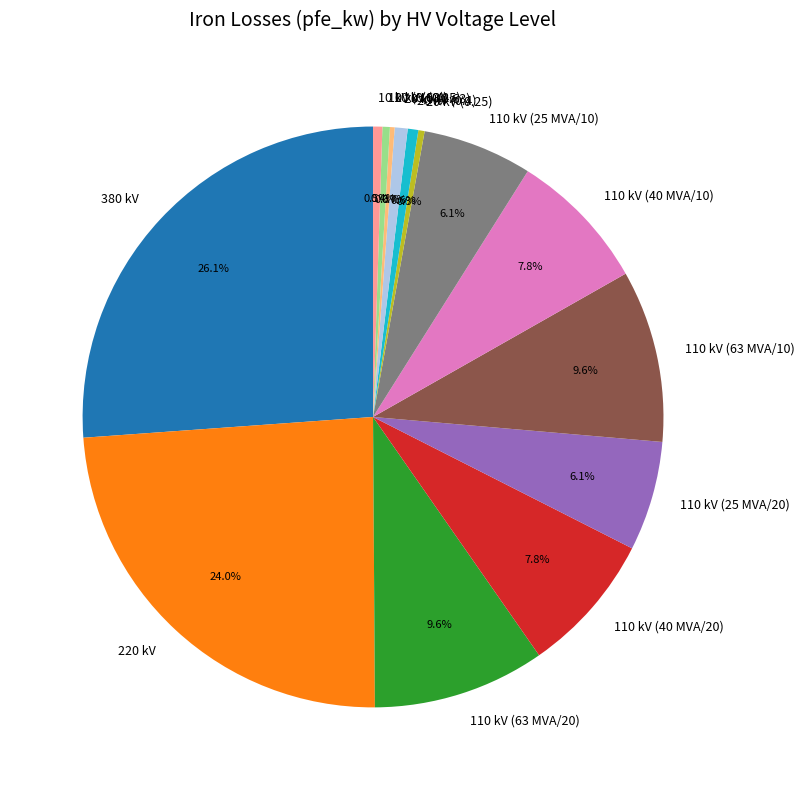

To the nearest percent, what is the average slice percentage?

7%